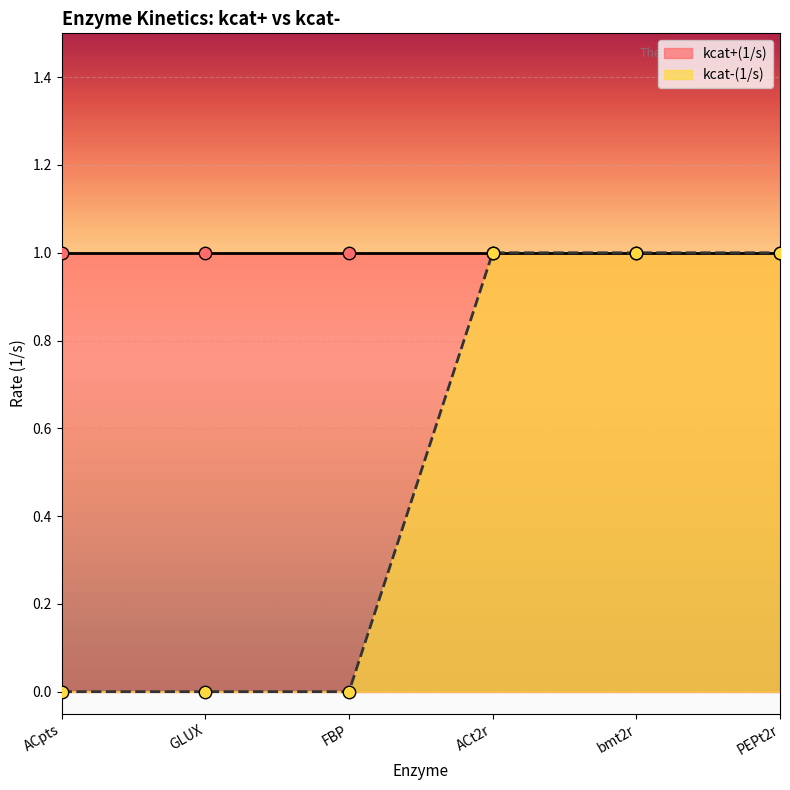

What is the change in value from GLUX to PEPt2r?

+1